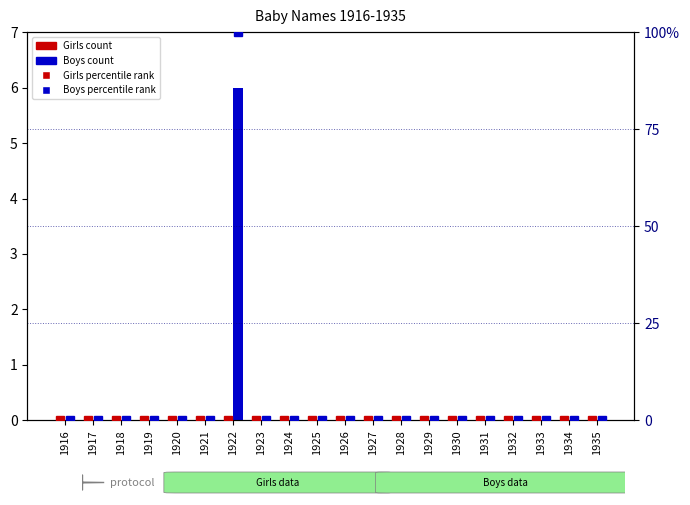

At which label does Boys count reach its peak?

1922